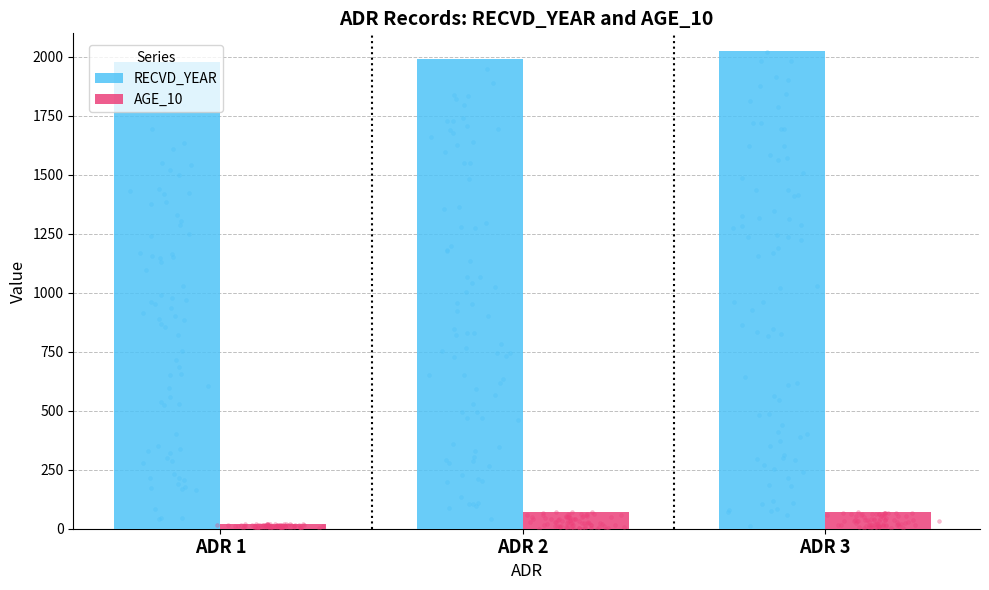

At which category is the sum across all series the highest?

ADR 3